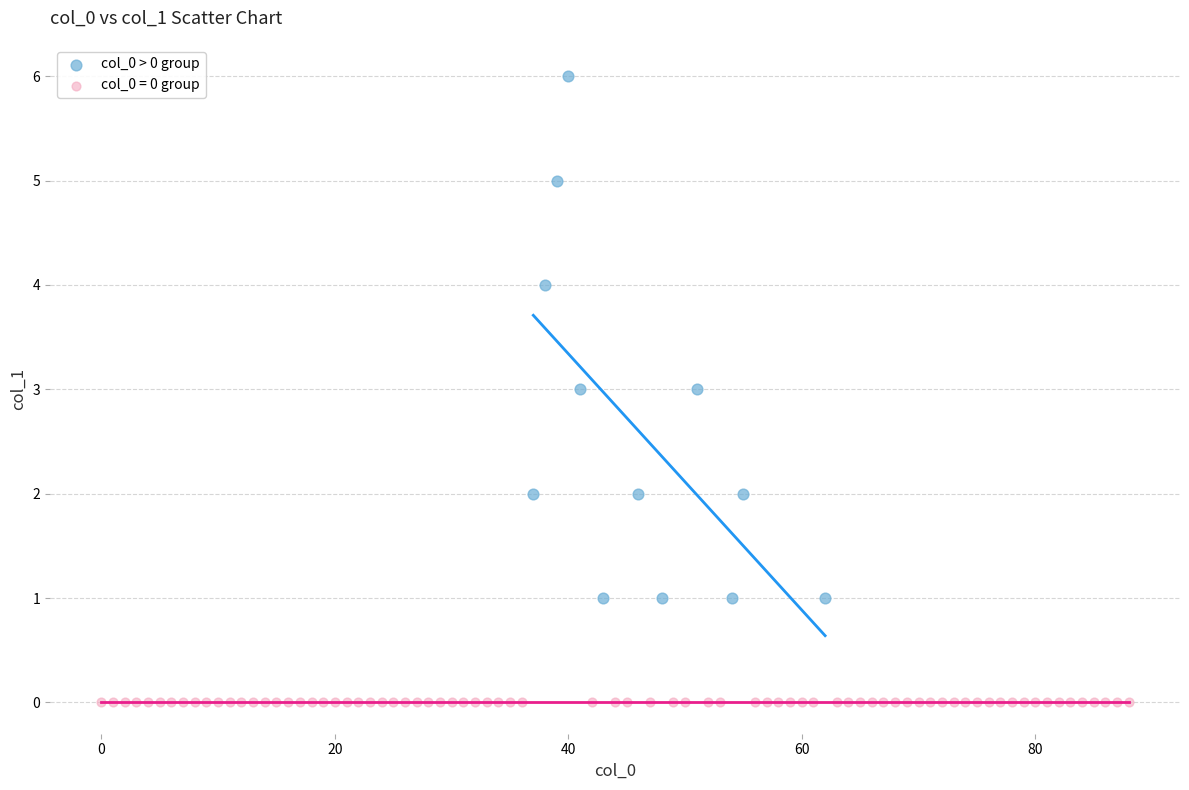

Which series contains the lowest Y value?

col_0 = 0 group